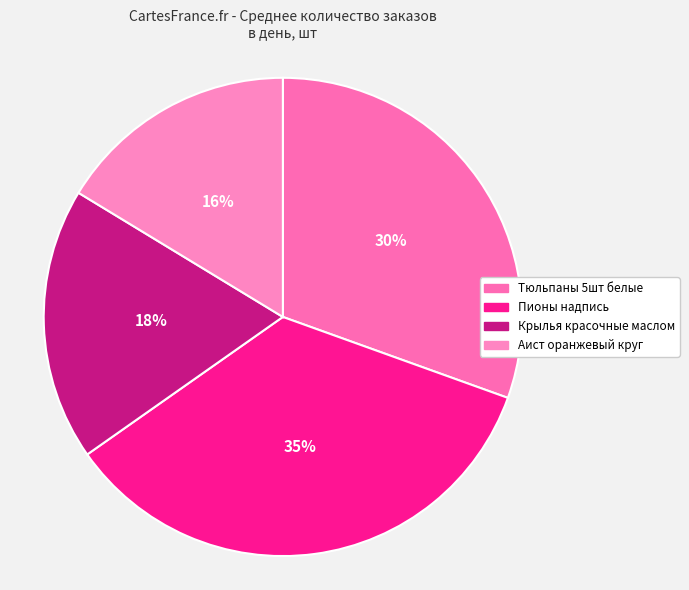

Count the number of slices in the pie.

4